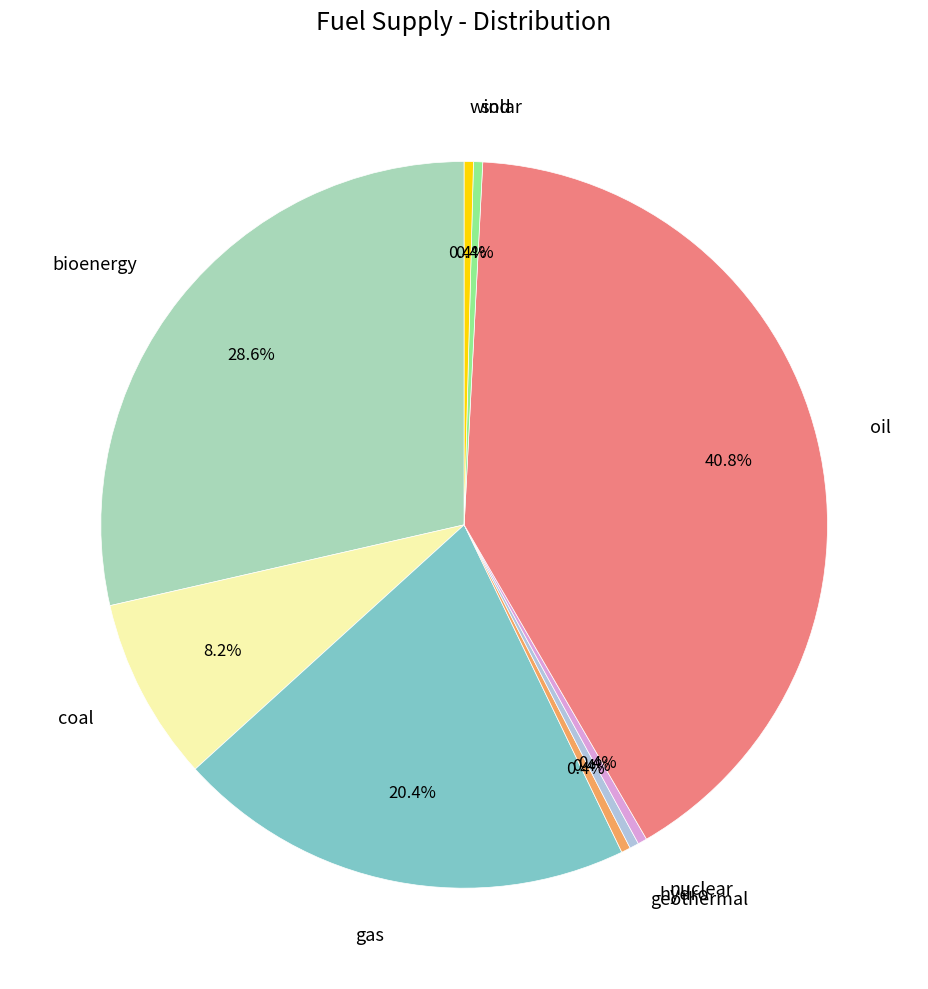

To the nearest percent, what is the combined percentage of coal and nuclear?

9%